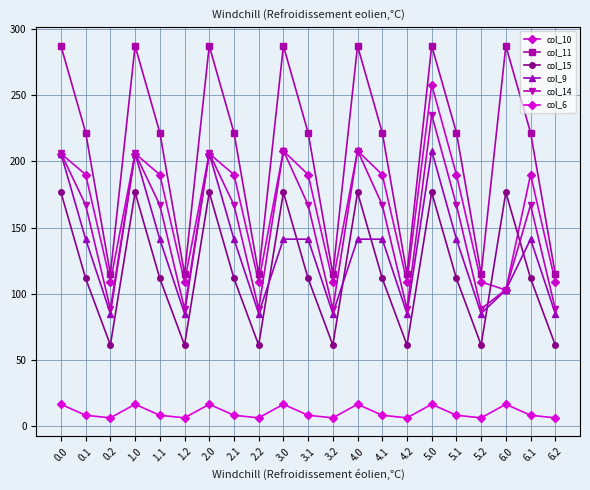

What is the value of the col_14 point at the 1st from the left?

206.3